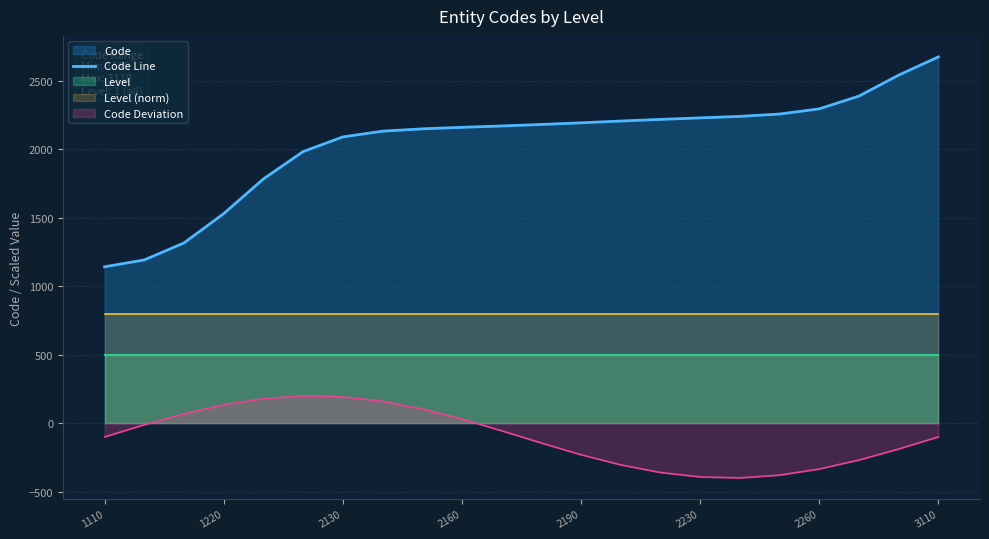

The value of Code Deviation at 2260 is -481.5. True or false?

False